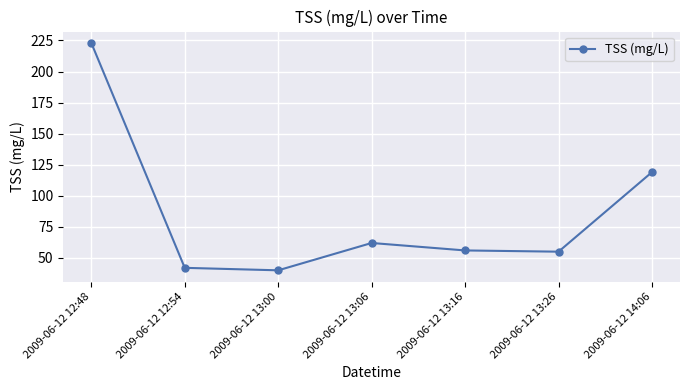

Which category has the highest value across all series?

2009-06-12 12:48